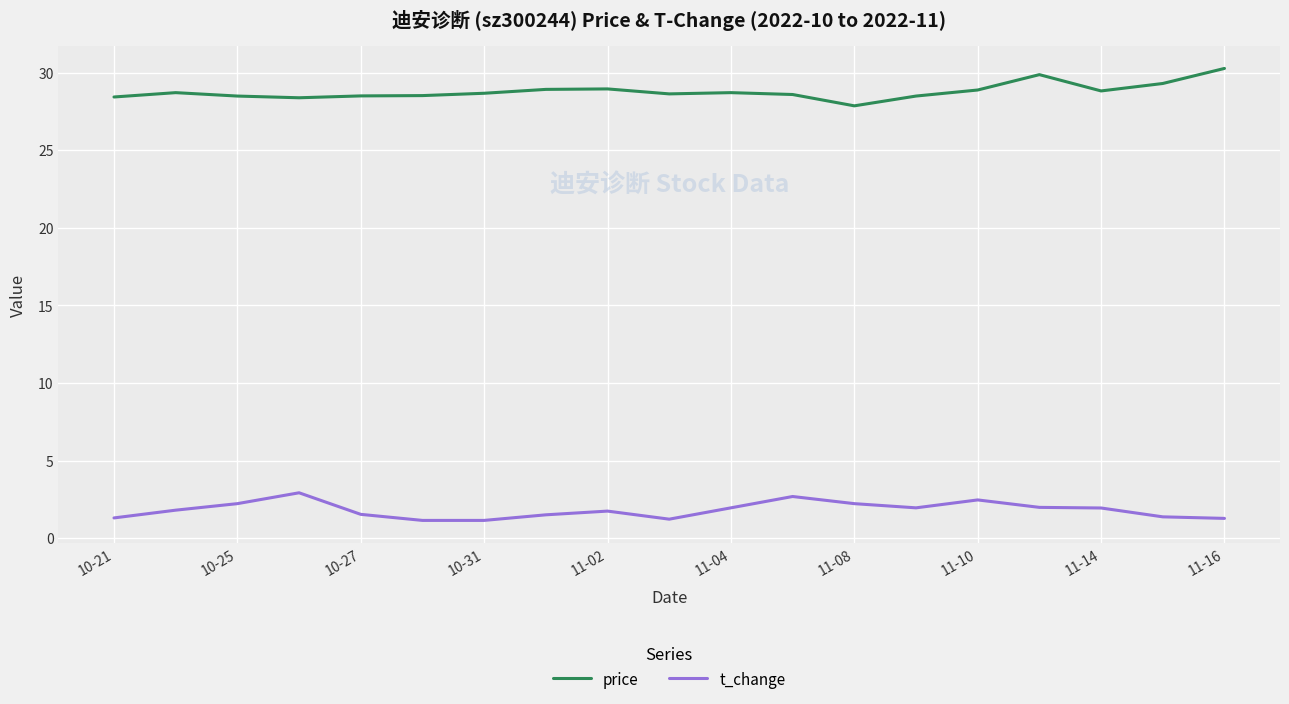

Which series has the largest total across all categories?

price